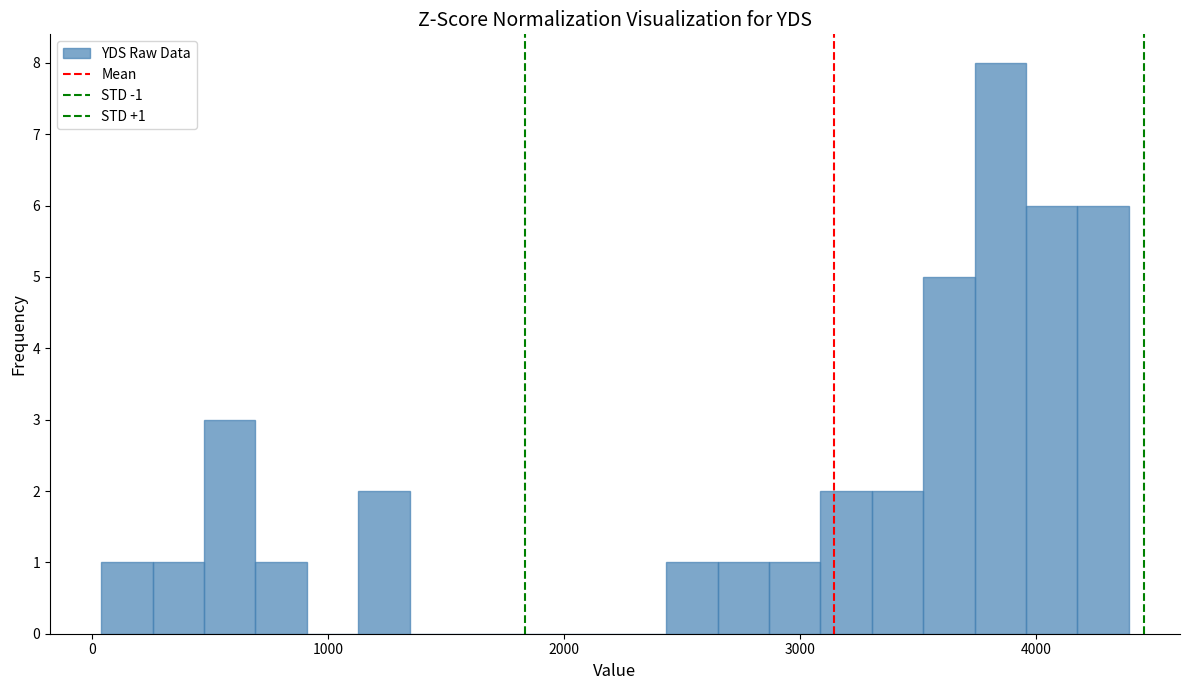

Around what value on the x-axis is the tallest bar? Give the approximate position of its centre, as read against the axis.

3800